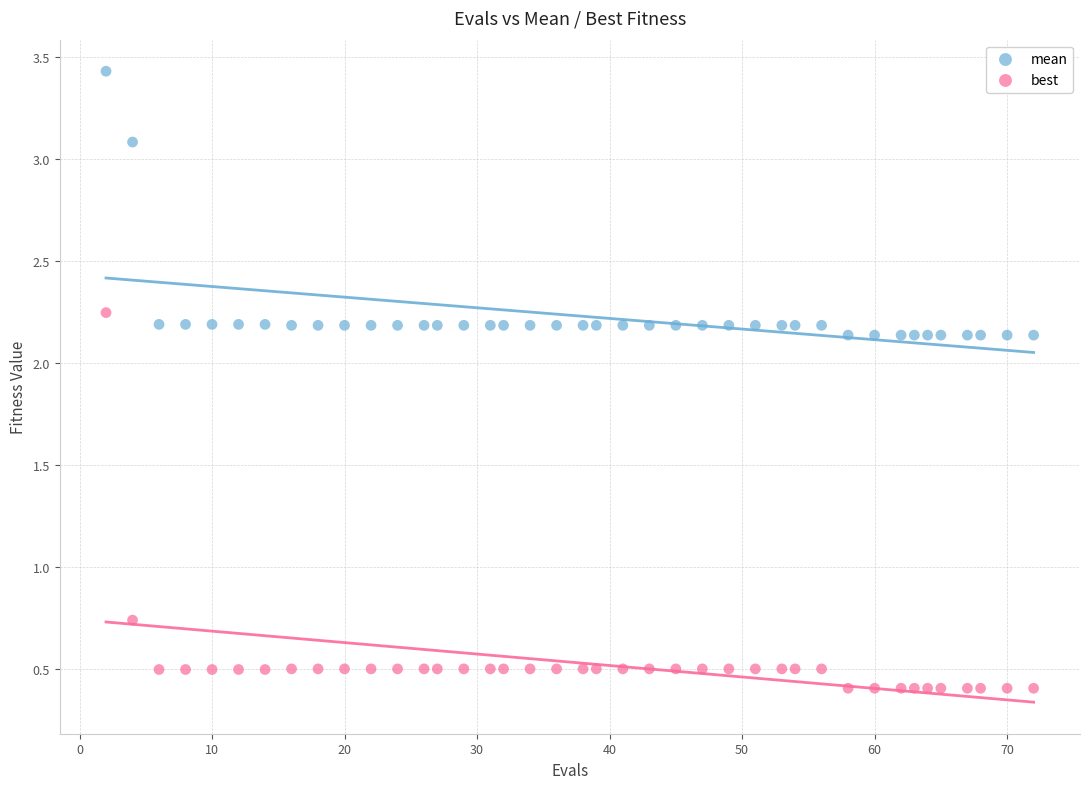

Which series has the largest Y range (max minus min)?

best